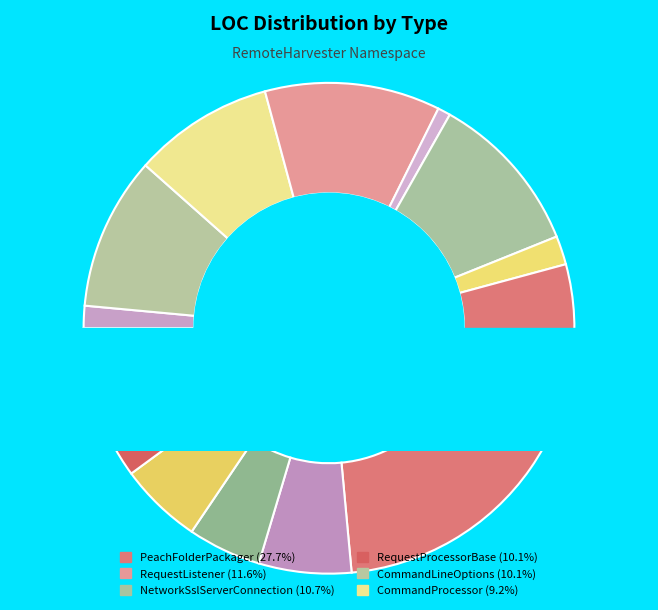

How many slices are in this pie chart?

12